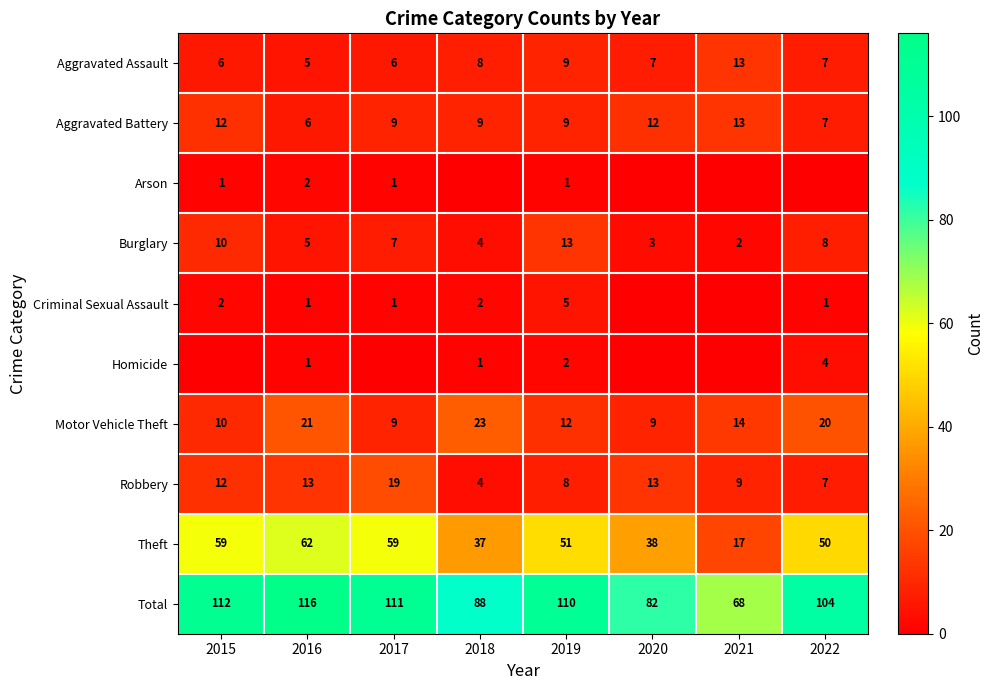

What is the lowest value of the Aggravated Battery series?

6